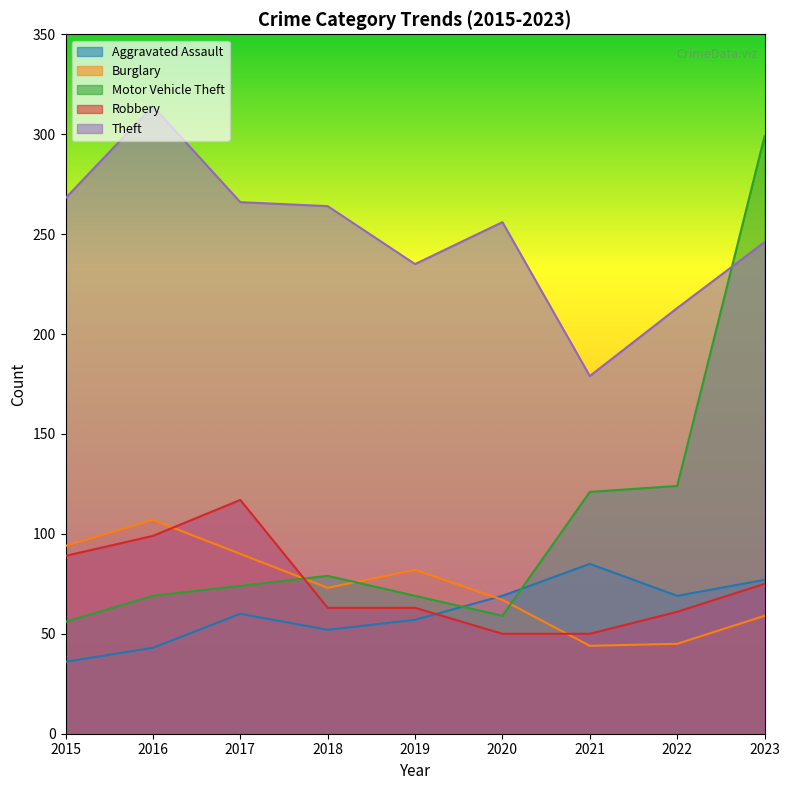

True or false: Motor Vehicle Theft and Theft cross at least once.

True